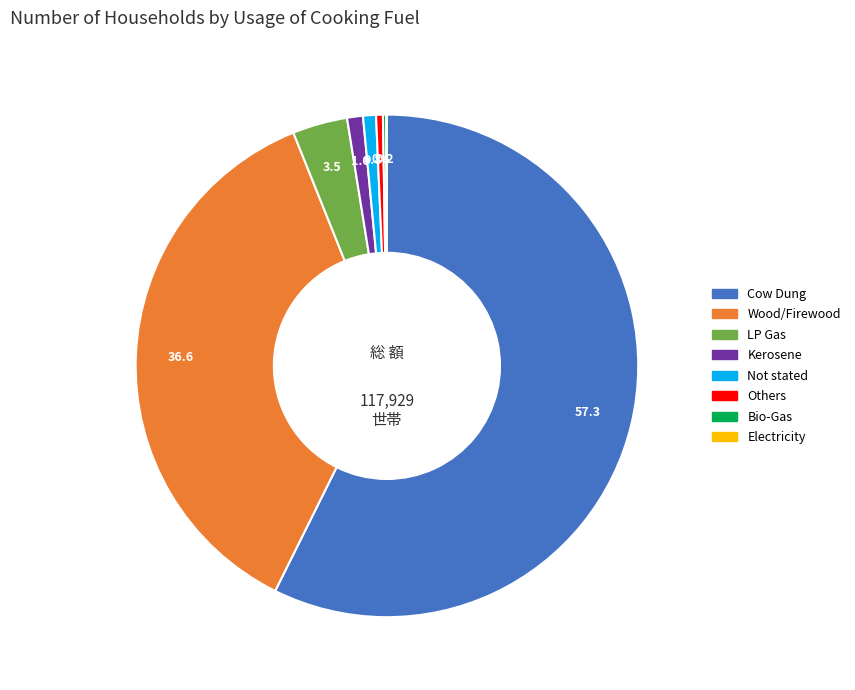

What is the largest slice in the pie chart?

Cow Dung